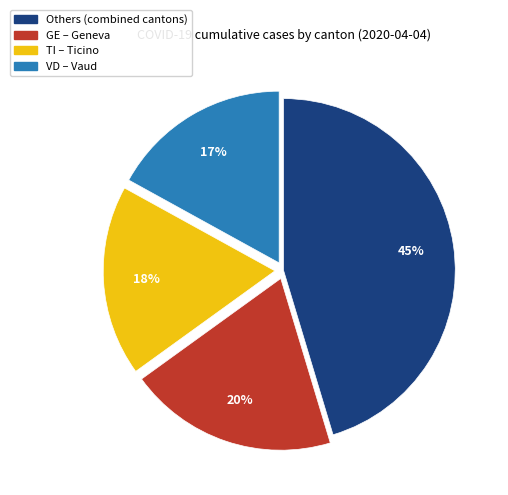

Is there any slice that represents more than half of the pie?

No